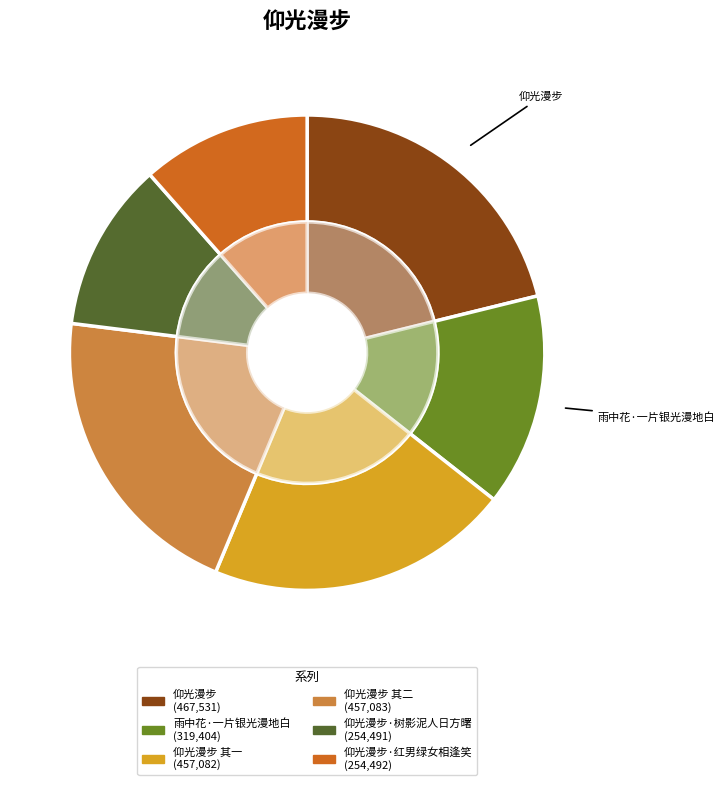

True or false: 雨中花·一片银光漫地白 accounts for 21% of the total.

False